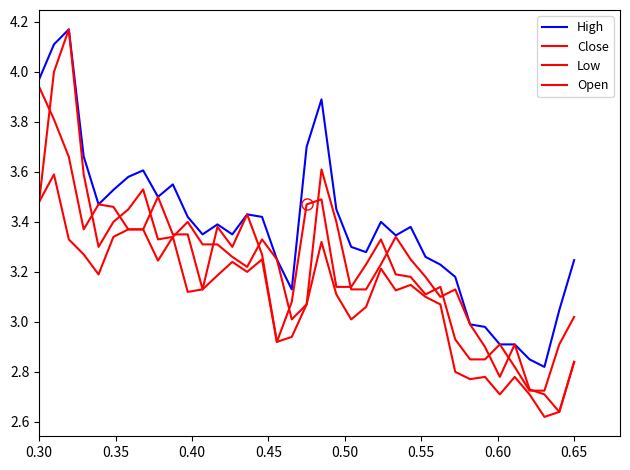

Is this an area chart (filled region under the line)?

No